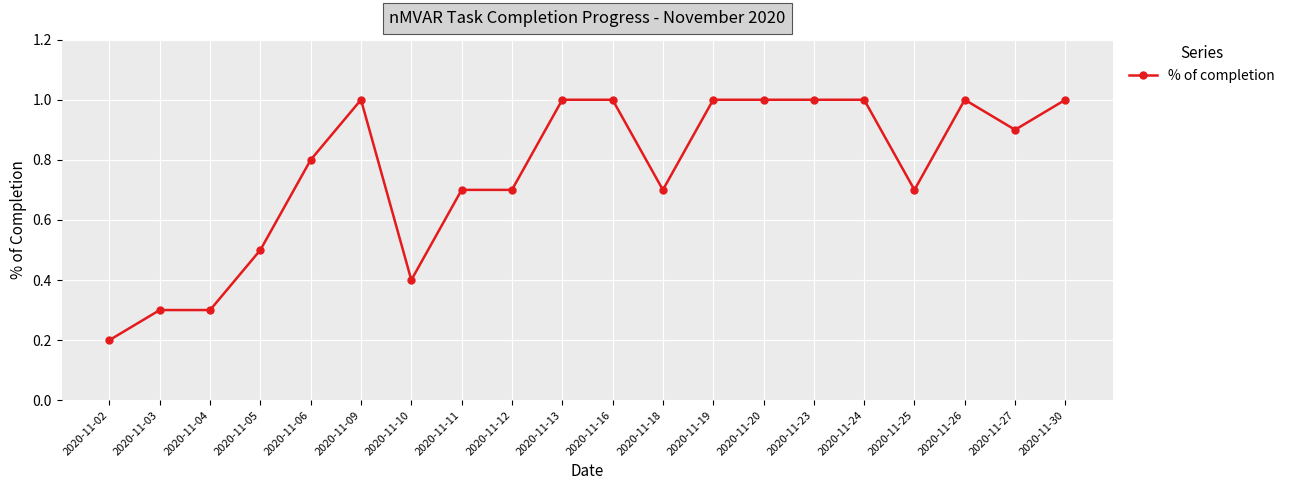

True or false: the data has more than 0 interior local peaks.

True